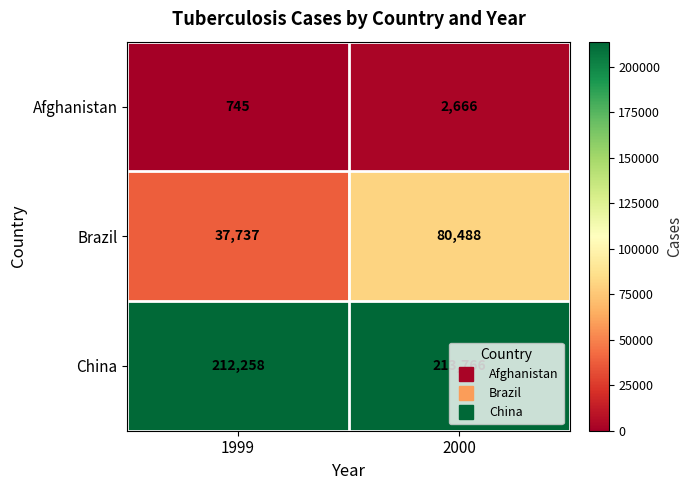

Which label corresponds to the smallest value in the chart?

1999